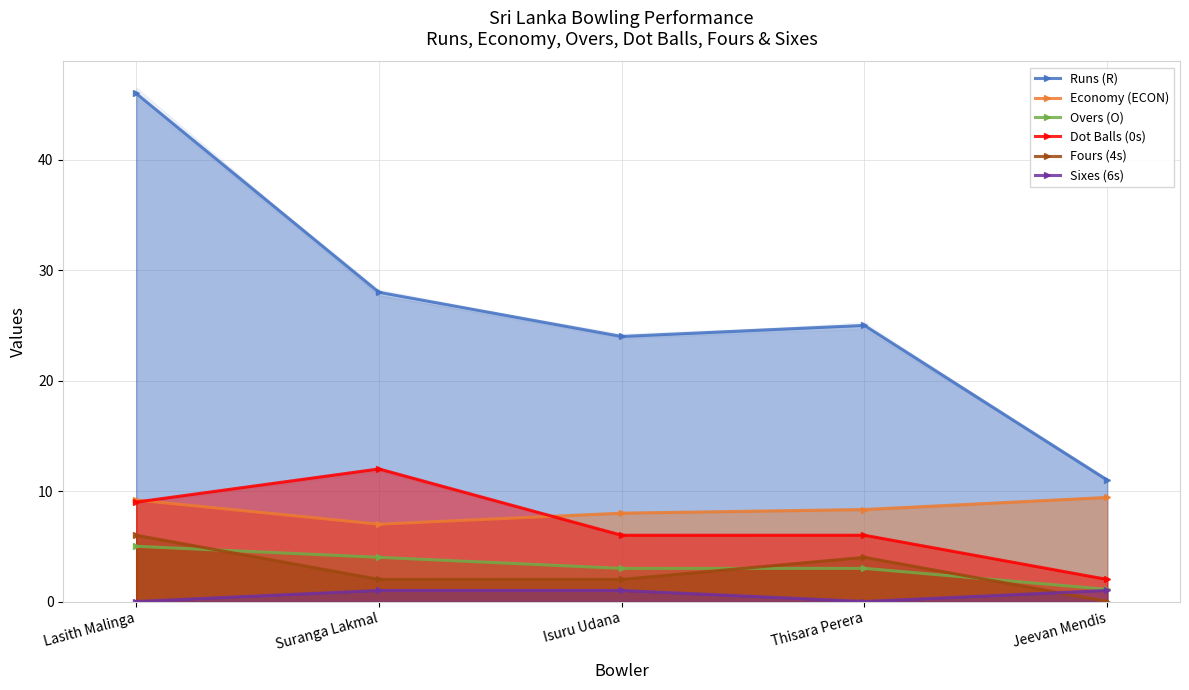

What is the value of the Dot Balls (0s) point at the 1st from the left?

9.0